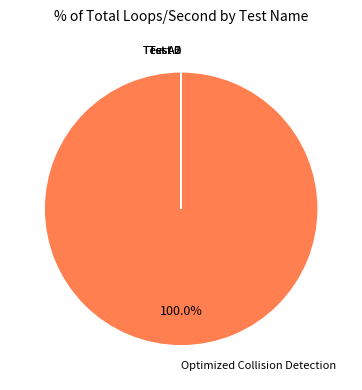

Which slice is the largest?

Optimized Collision Detection